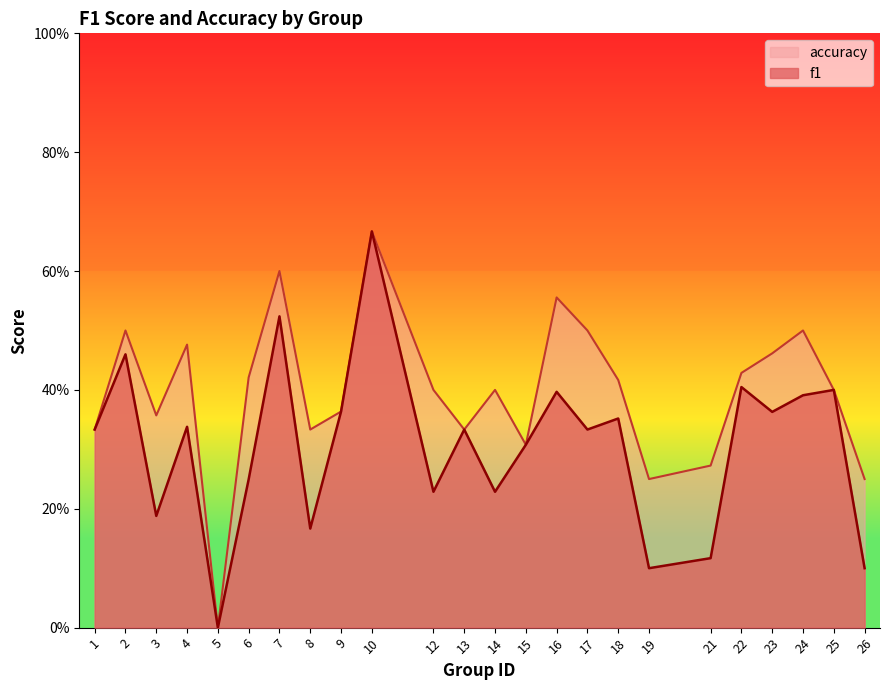

What is the difference between the highest and lowest values at 12?

0.2